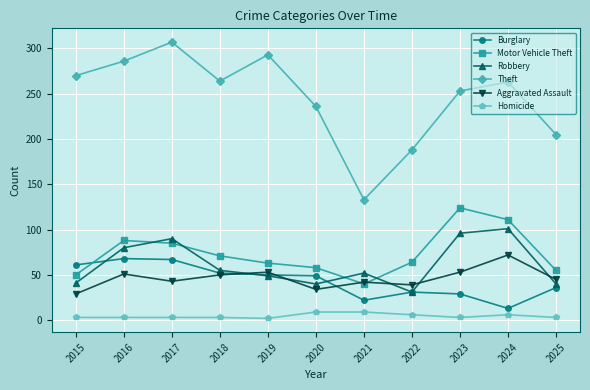

What is the minimum value for Burglary?

13